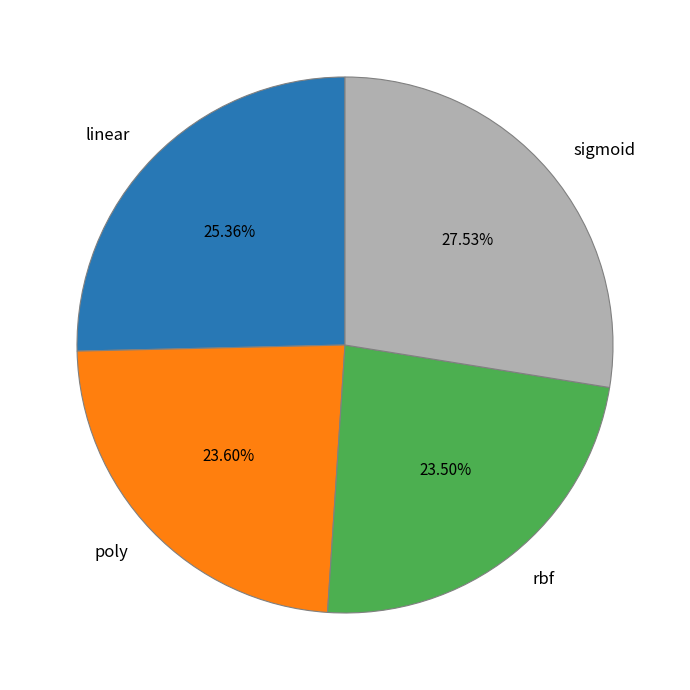

Is there a majority slice in this chart?

No